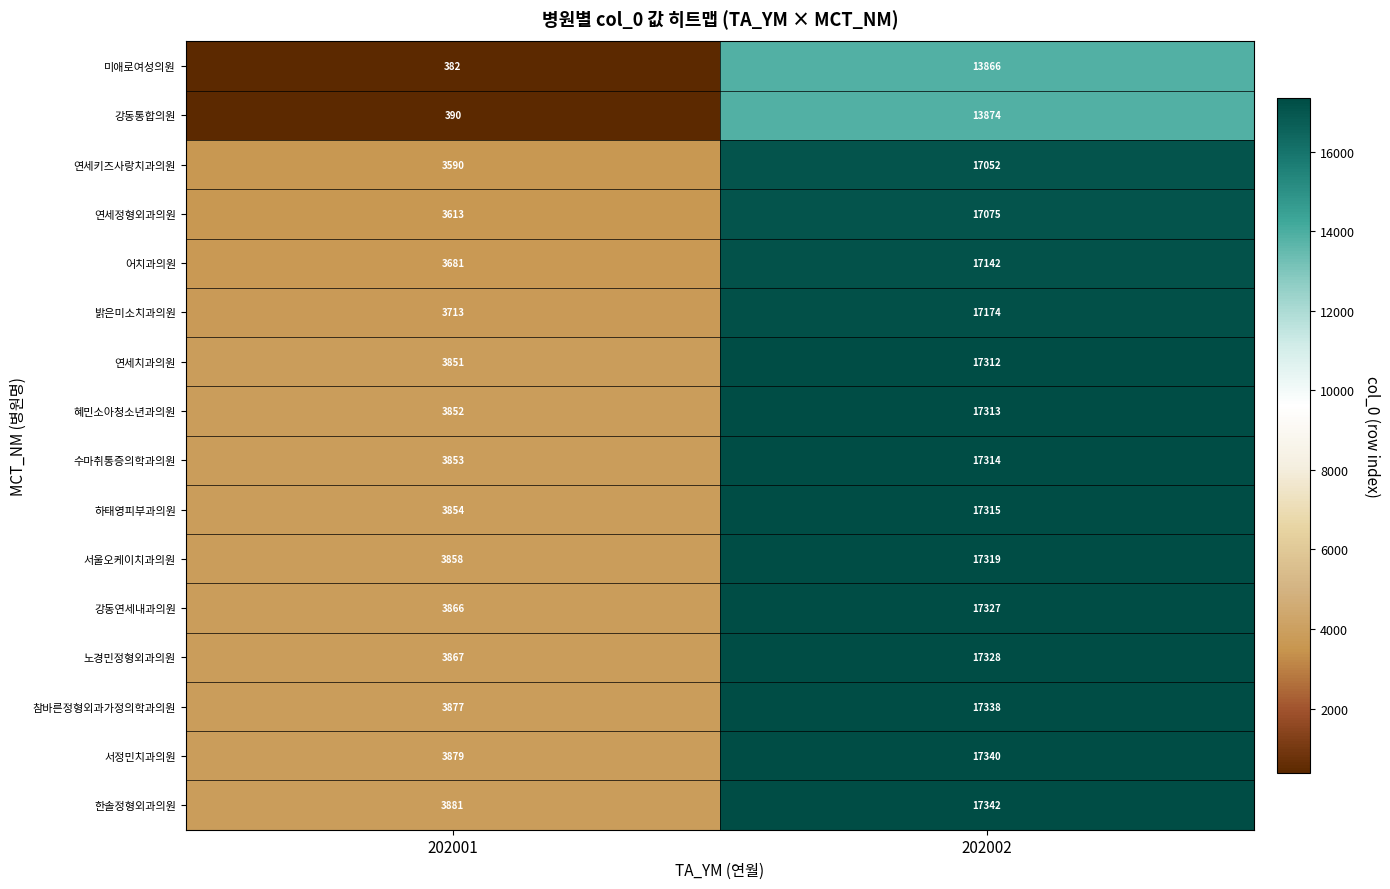

What is the sum of the 강동연세내과의원 values at 202002 and 202001?

21193